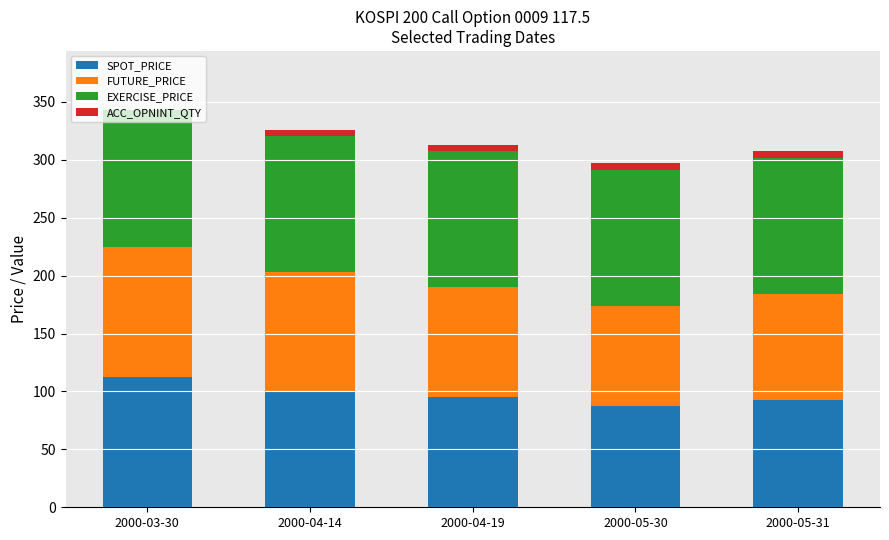

The value of SPOT_PRICE at 2000-03-30 is 112.1. True or false?

True